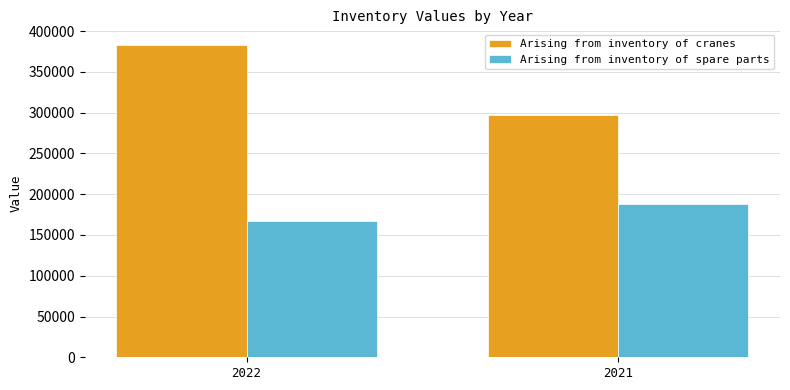

Rank the series at 2021 from highest to lowest value.

Arising from inventory of cranes, Arising from inventory of spare parts